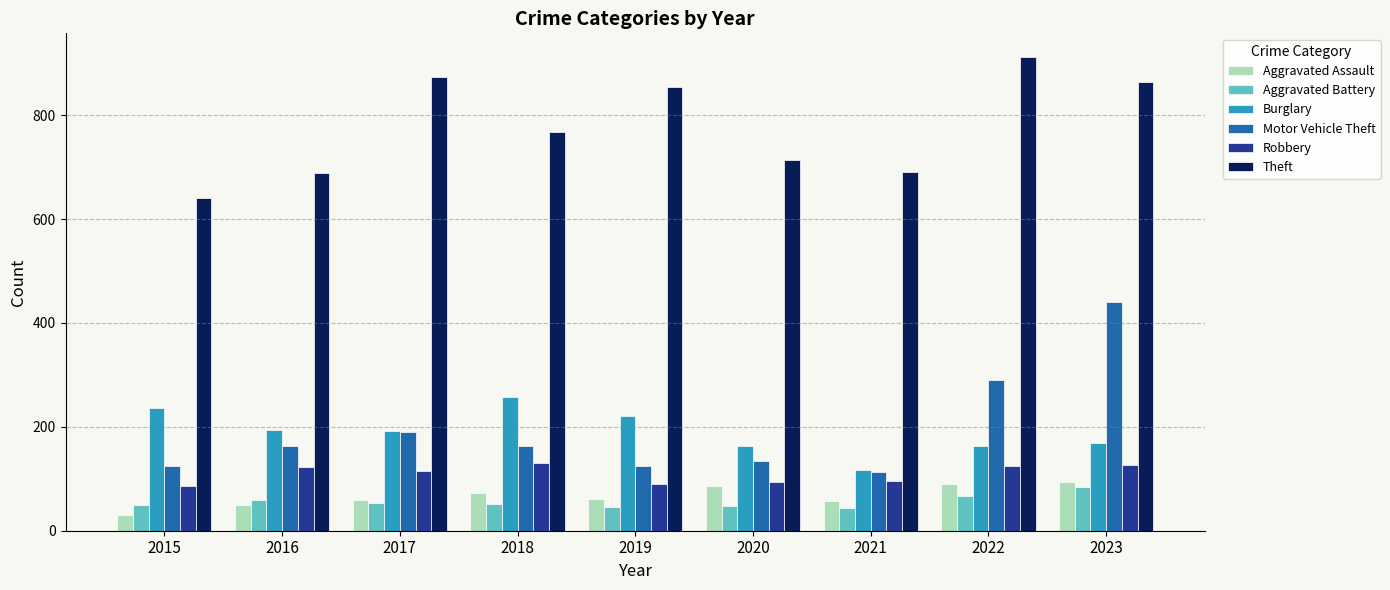

What is the difference between the maximum and second lowest values in the Theft series?

223